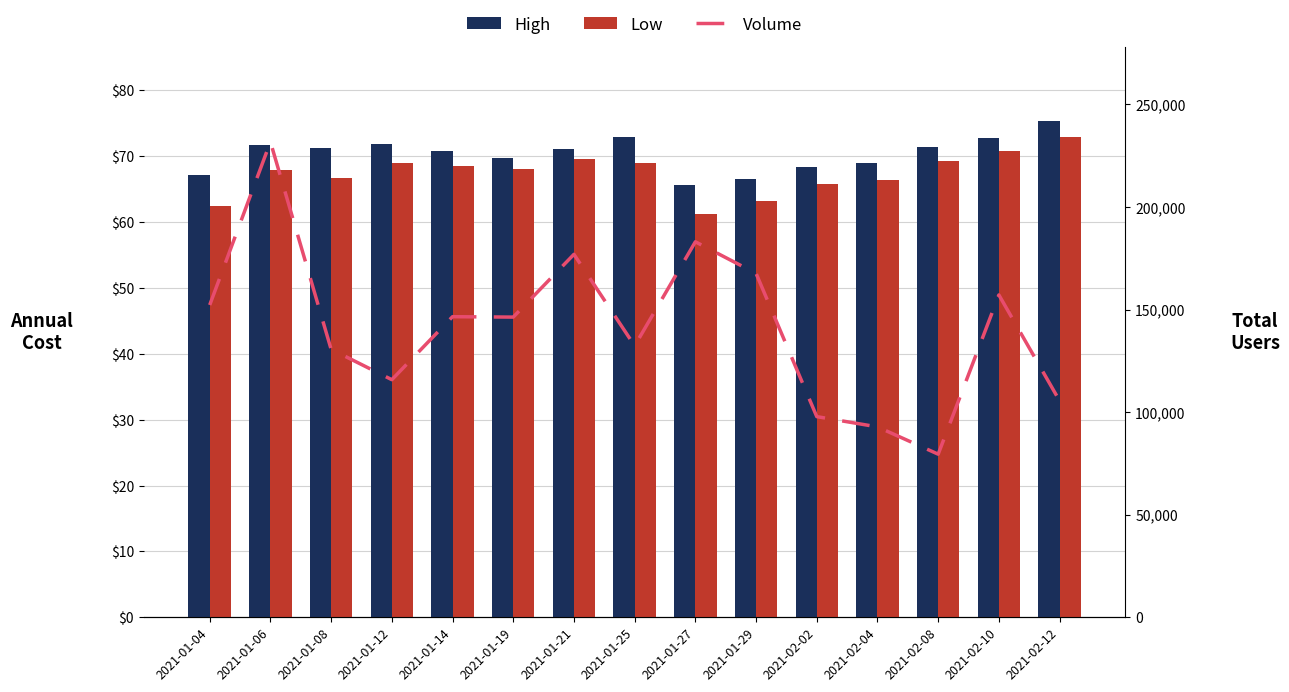

Which series has the widest spread of values?

Volume